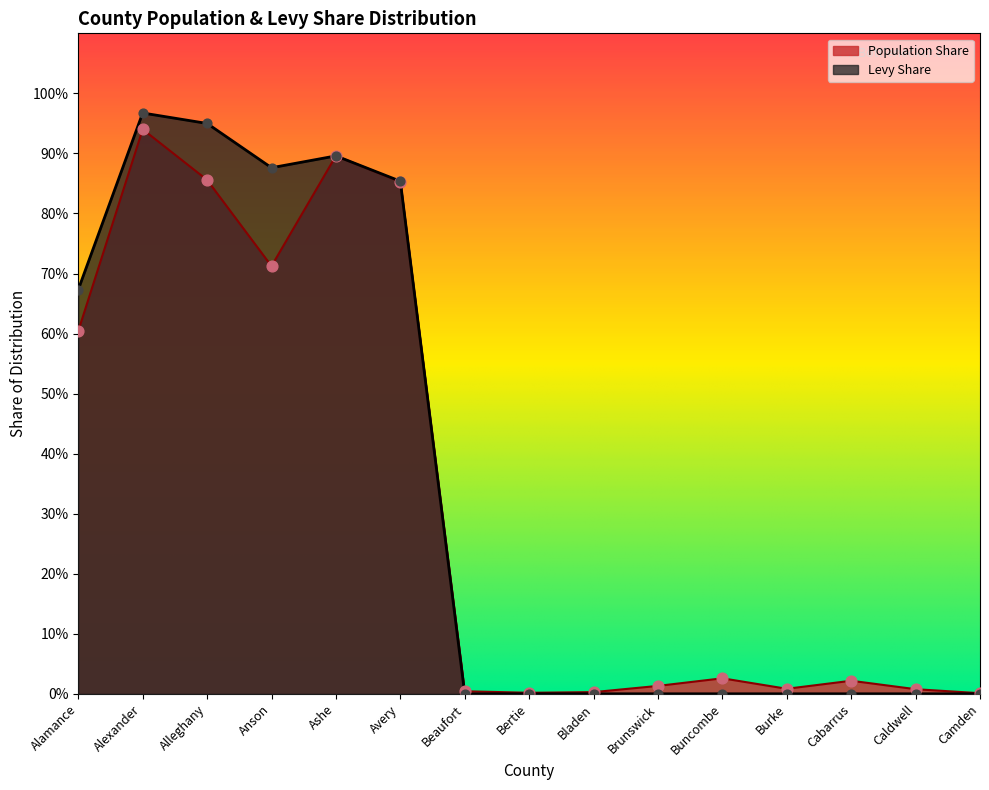

Which series contains the lowest Y value?

Levy Share